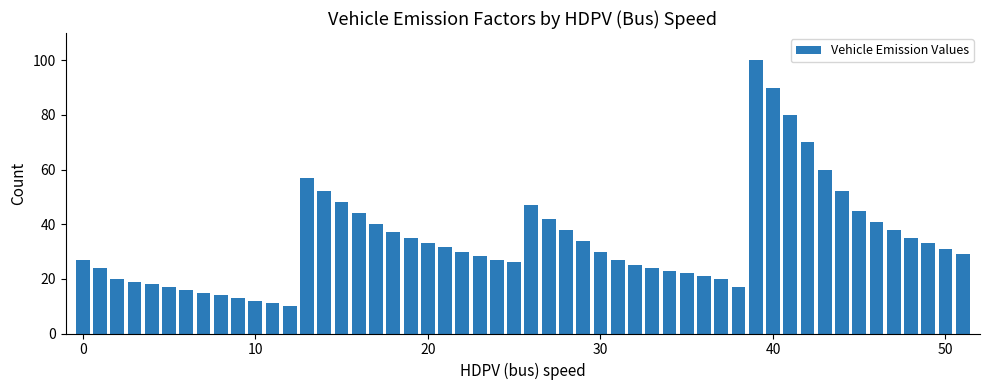

What is the smallest value displayed?

10.0